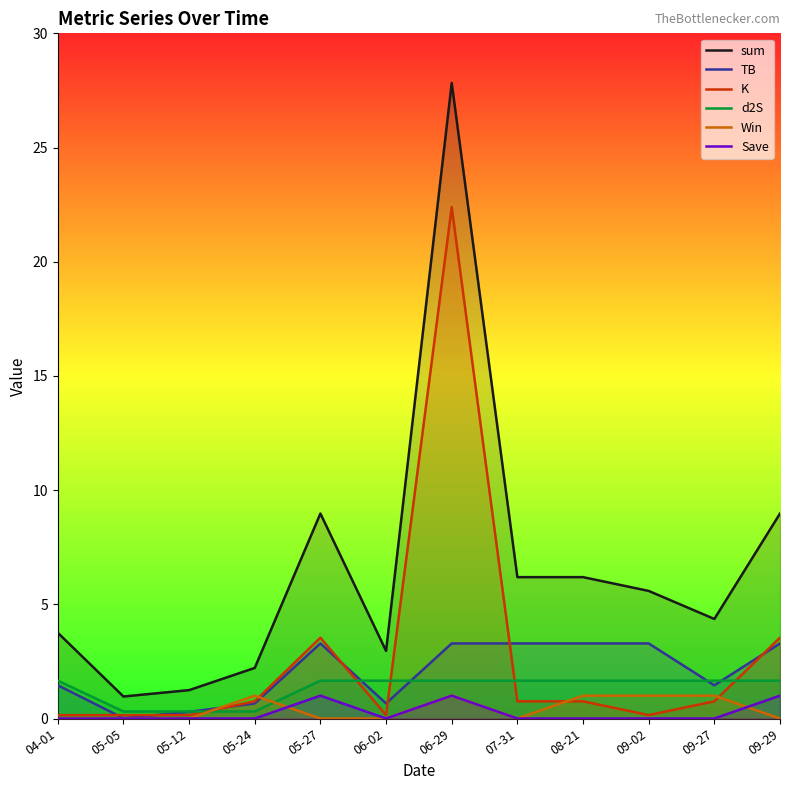

Which series has the widest spread of values?

sum